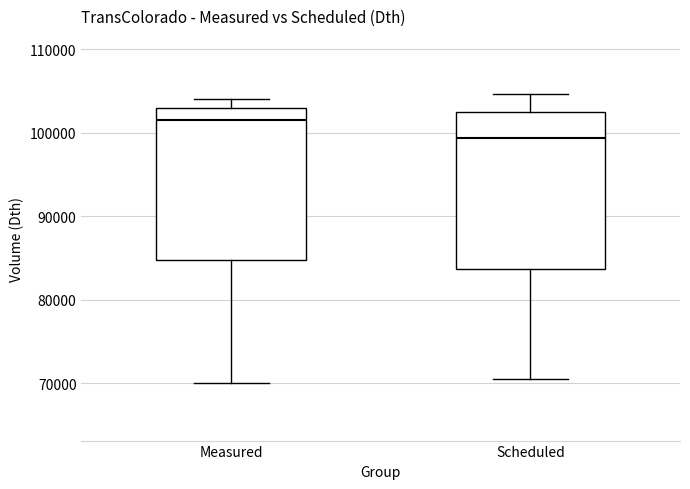

Where does the lower whisker of the box for Scheduled end on the y-axis? The values are not printed on the chart, so give them approximately, as read against the axis.

70000